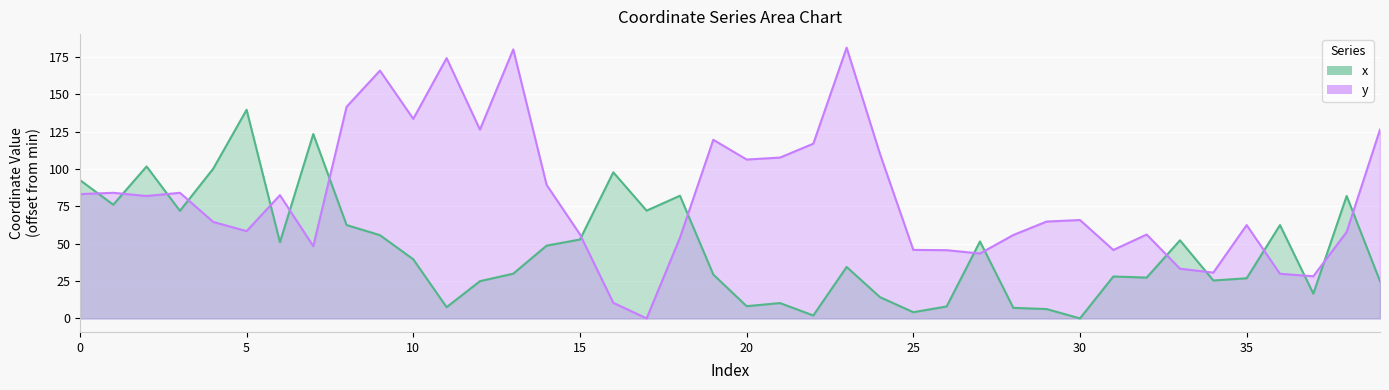

At which label does x reach its minimum?

30